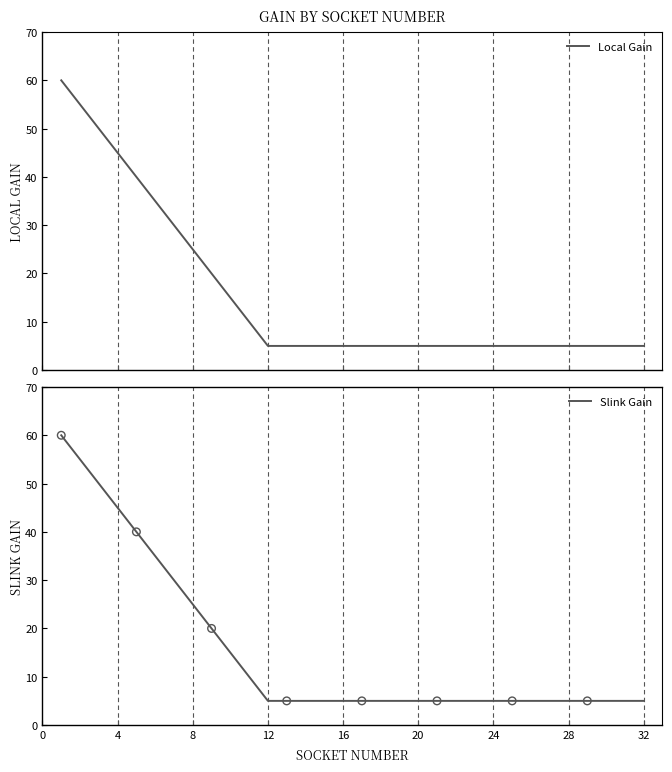

Which series has the largest total across all categories?

Local Gain